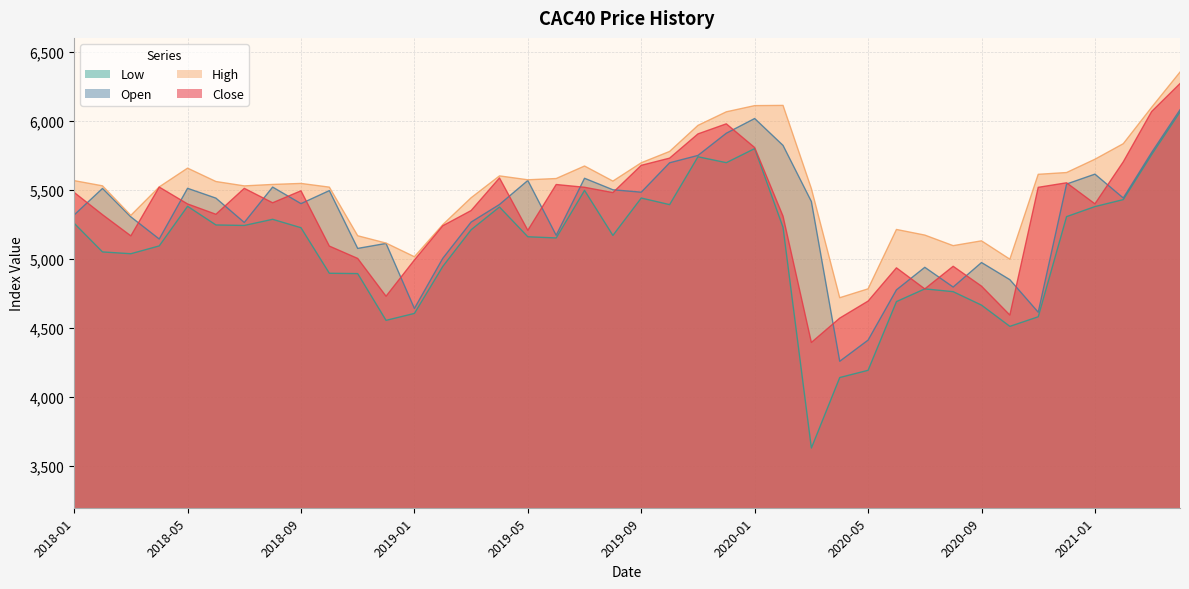

At which category is the sum across all series the highest?

2021-04